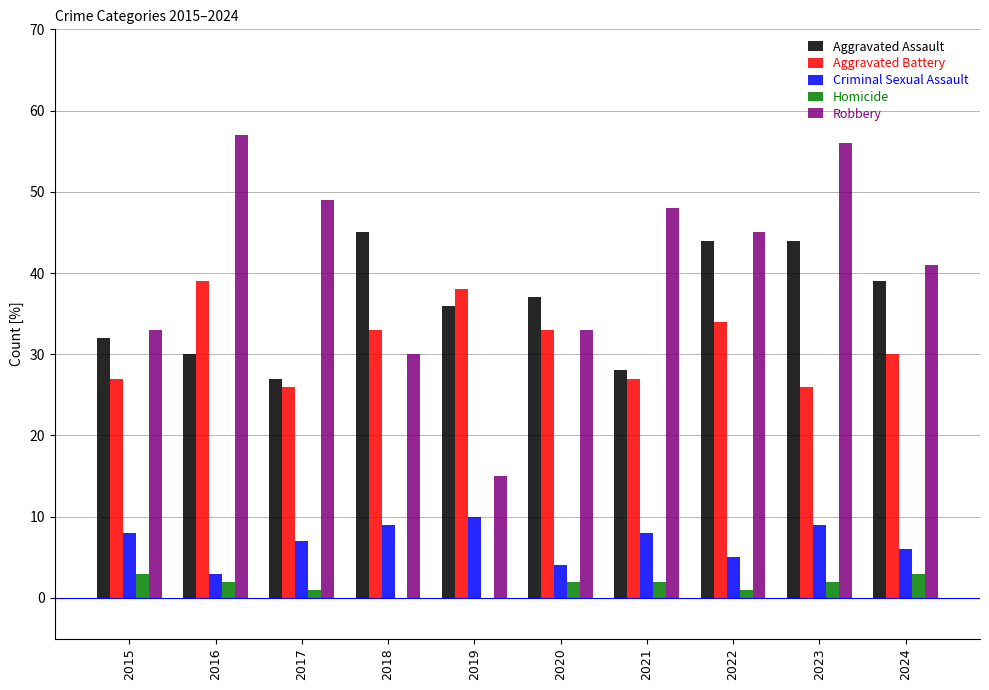

How many groups of bars are there?

10